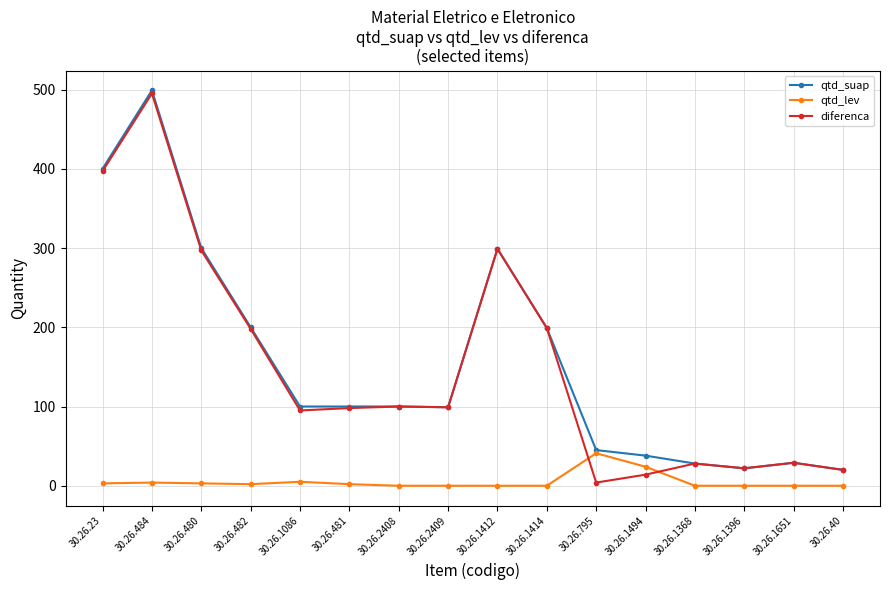

What is the label of the 5th point from the left?

30.26.1086